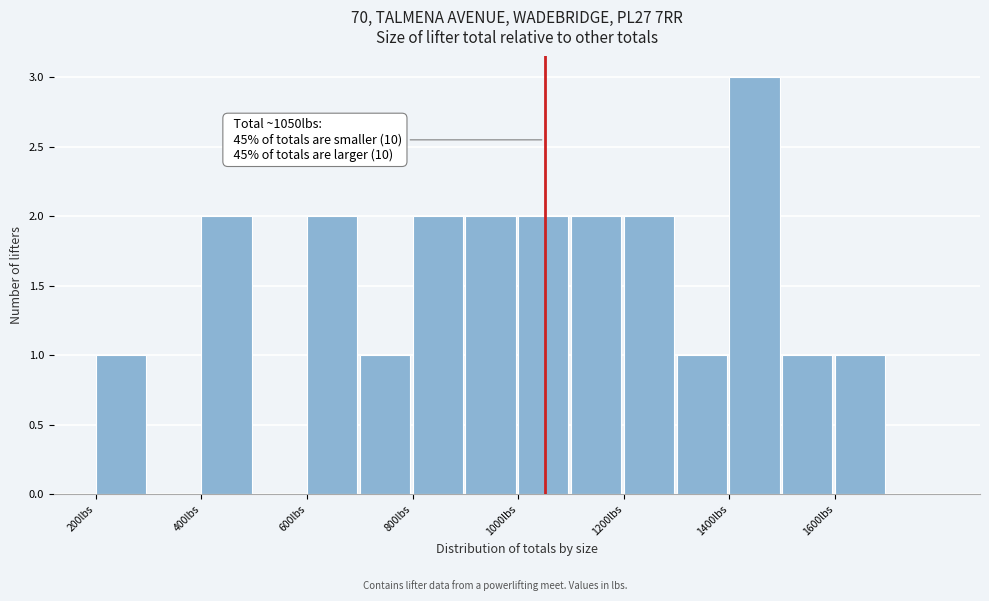

Which range on the x-axis has the tallest bar?

1400 to 1500